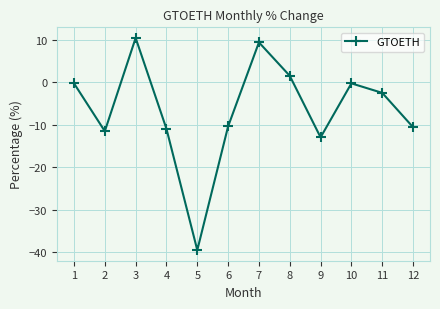

True or false: the data shows -18.3 at 9.

False